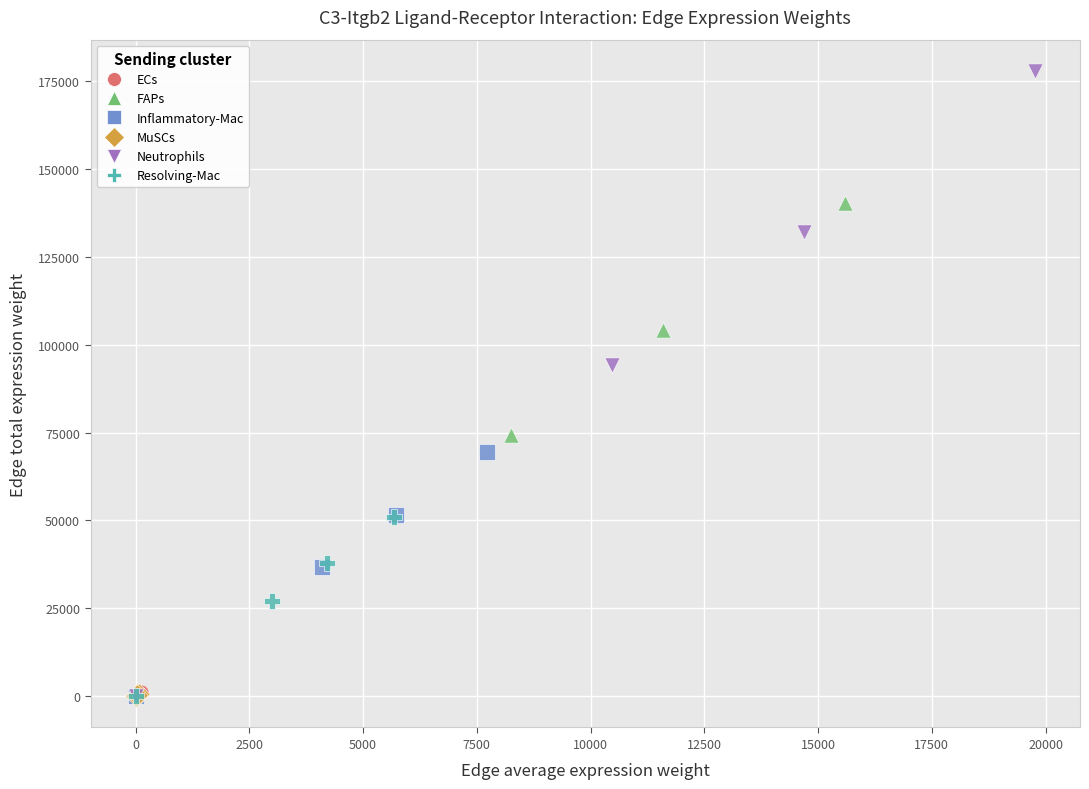

Which series contains the highest Y value?

Neutrophils